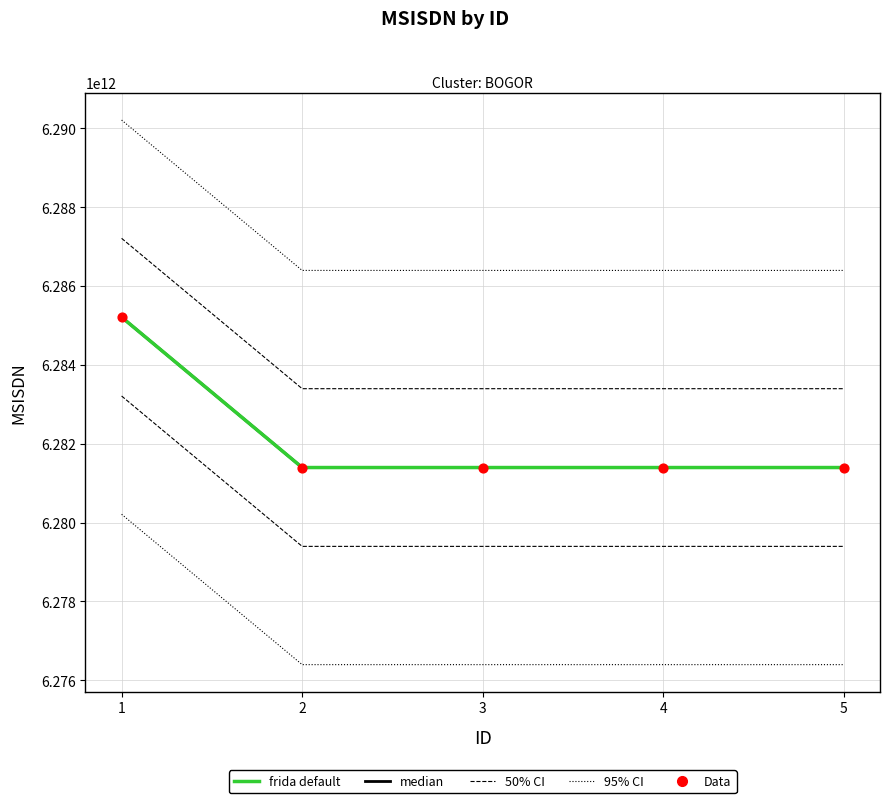

What are all the series names shown in the legend?

95% CI, 50% CI, median, frida default, Data